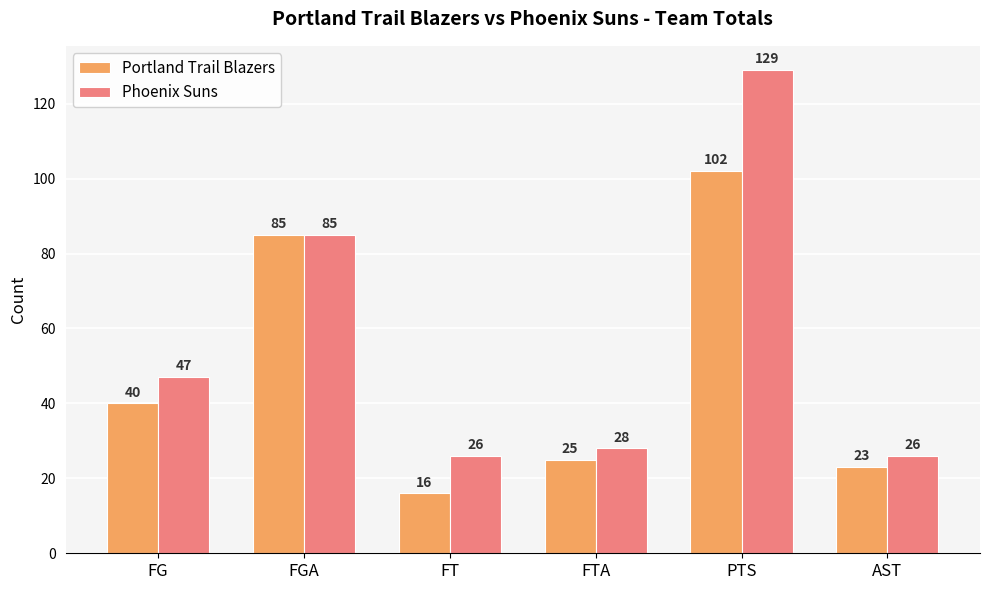

At which label does Phoenix Suns reach its peak?

PTS